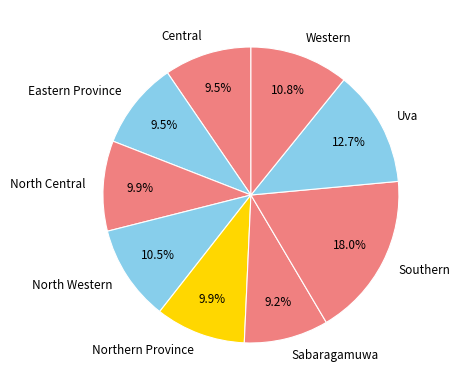

How many slices are in this pie chart?

9